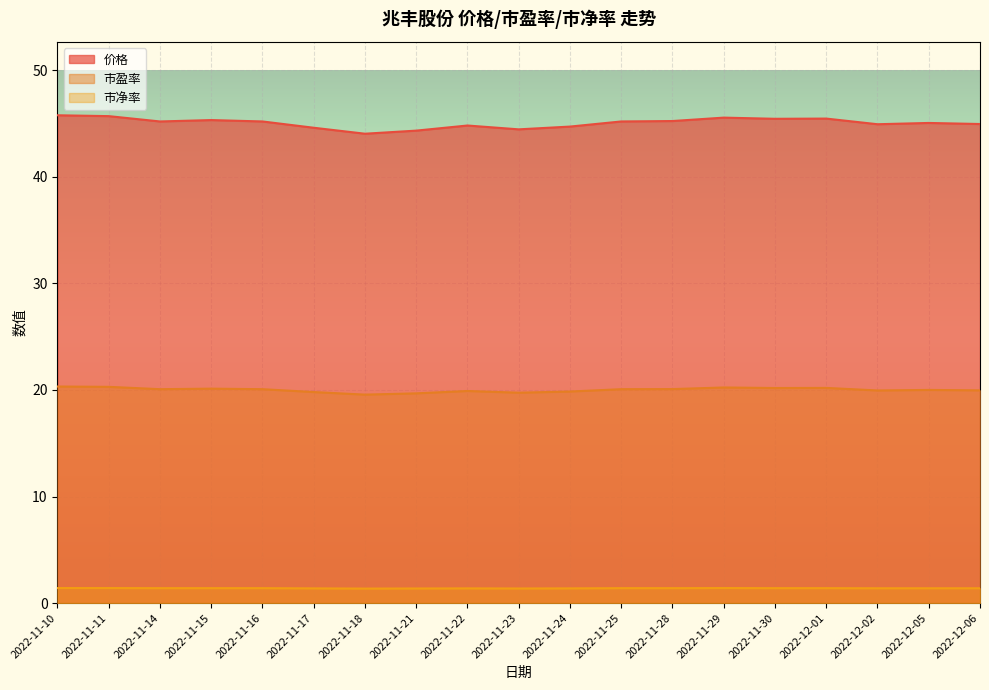

What is the smallest value displayed?

1.4